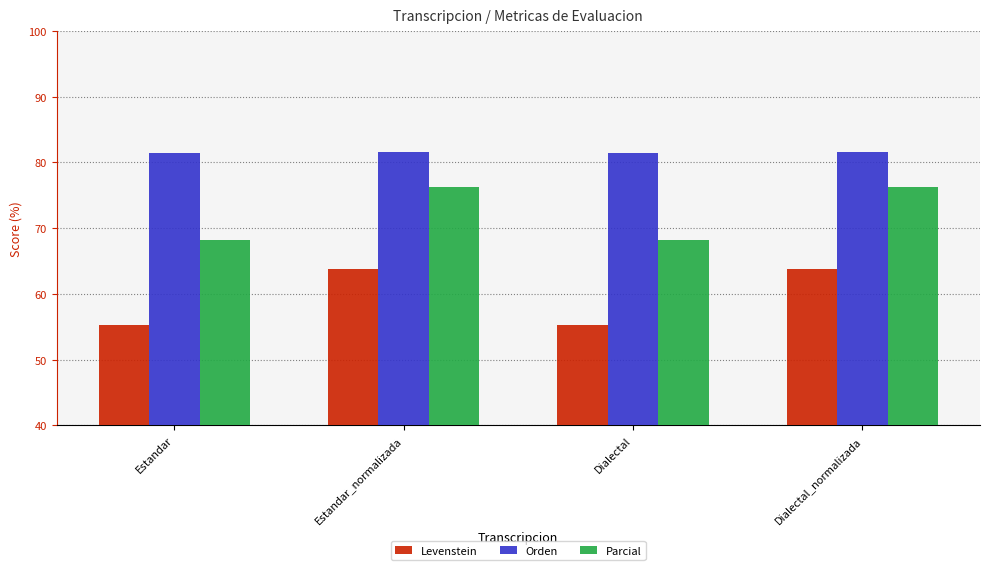

What is the lowest value of the Orden series?

81.5